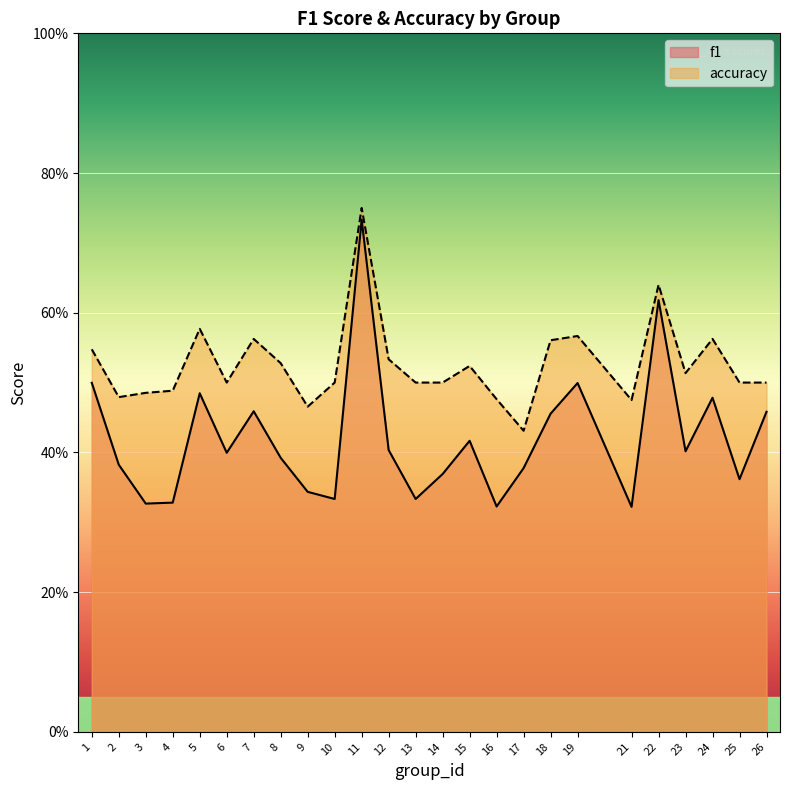

What is the approximate value of f1 at 21?

0.3